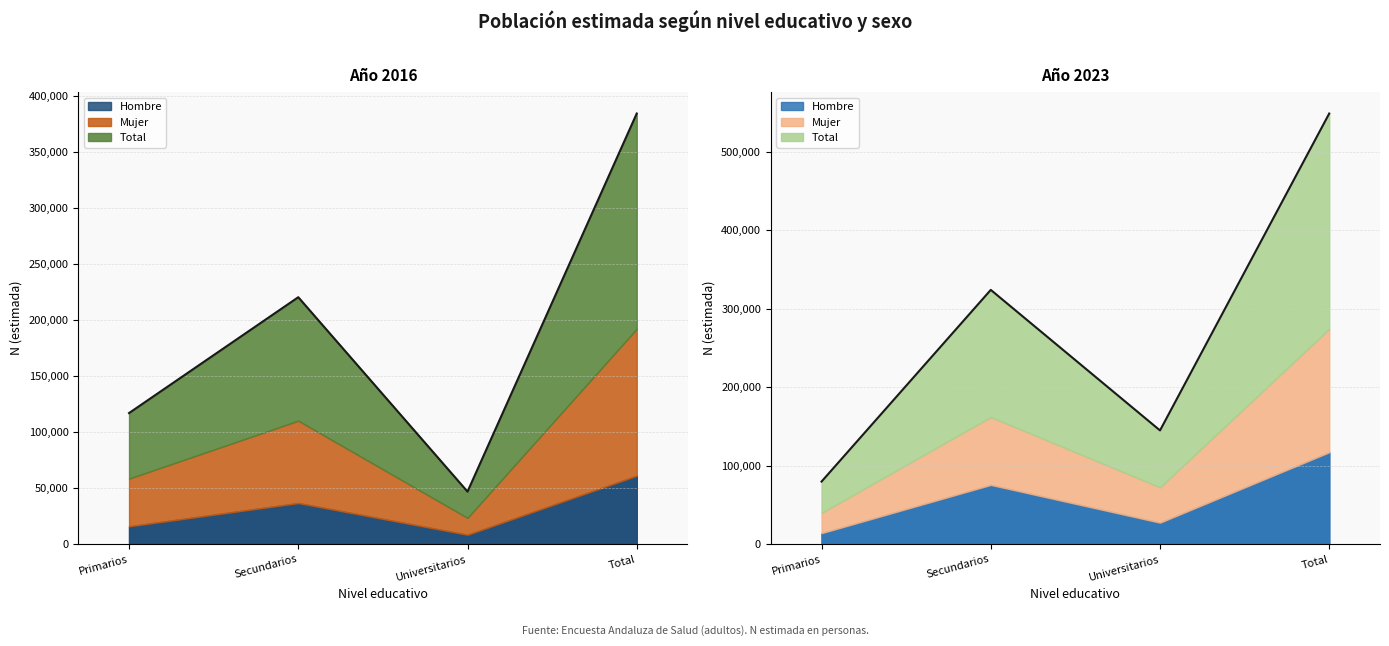

True or false: the data shows 324000 at Secundarios.

True